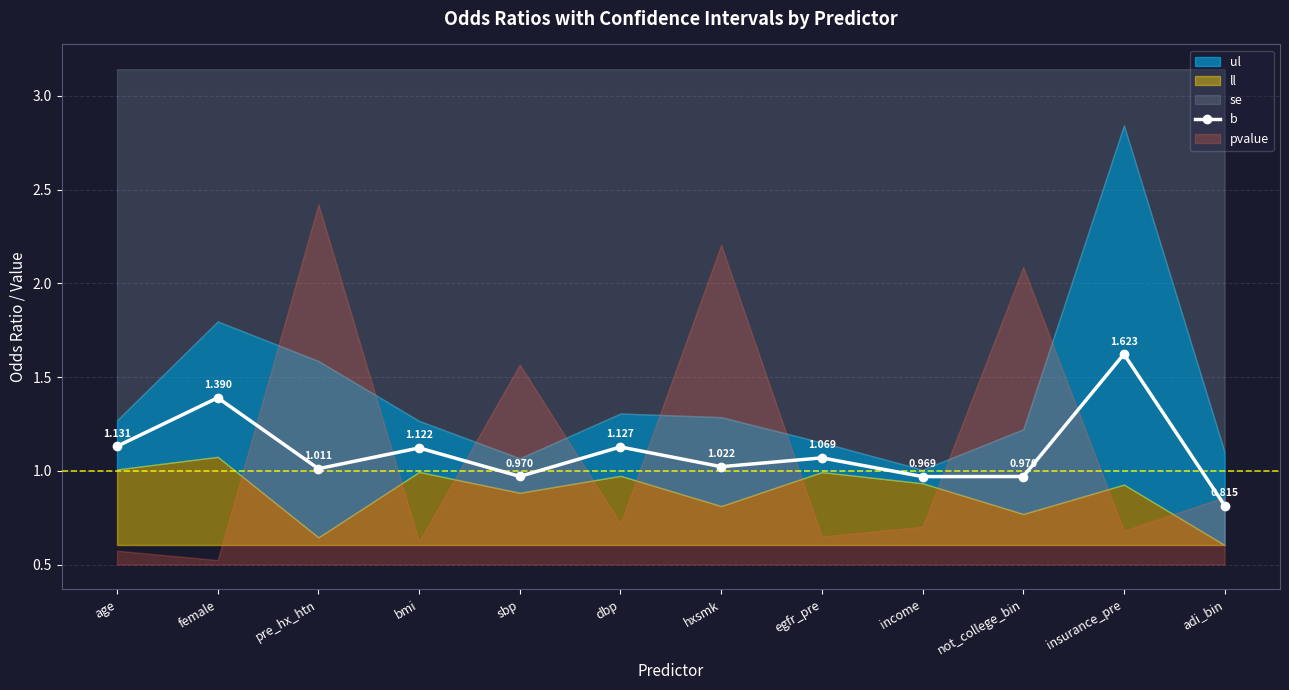

What value does the data have at dbp?

1.1